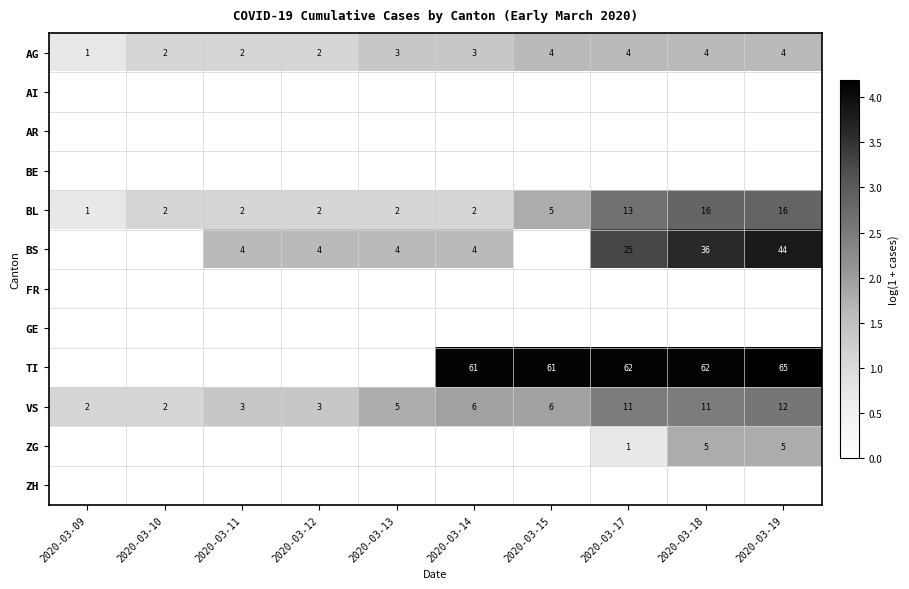

The value of BS at 2020-03-14 is 0.5. True or false?

False